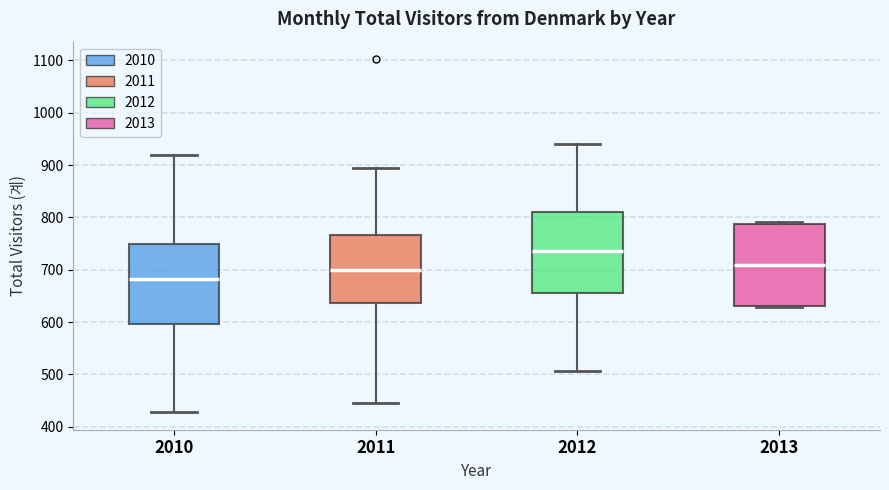

Reading left to right, read every box against the y-axis: the position of its median line, the range the box covers, and the ends of its whiskers. The values are not printed on the chart, so give them approximately, as read against the axis.

2010: median 680, box 600 to 750, whiskers 430 to 920
2011: median 700, box 640 to 770, whiskers 450 to 900
2012: median 740, box 660 to 810, whiskers 510 to 940
2013: median 710, box 630 to 790, whiskers 630 to 790 (just above the box's upper edge)